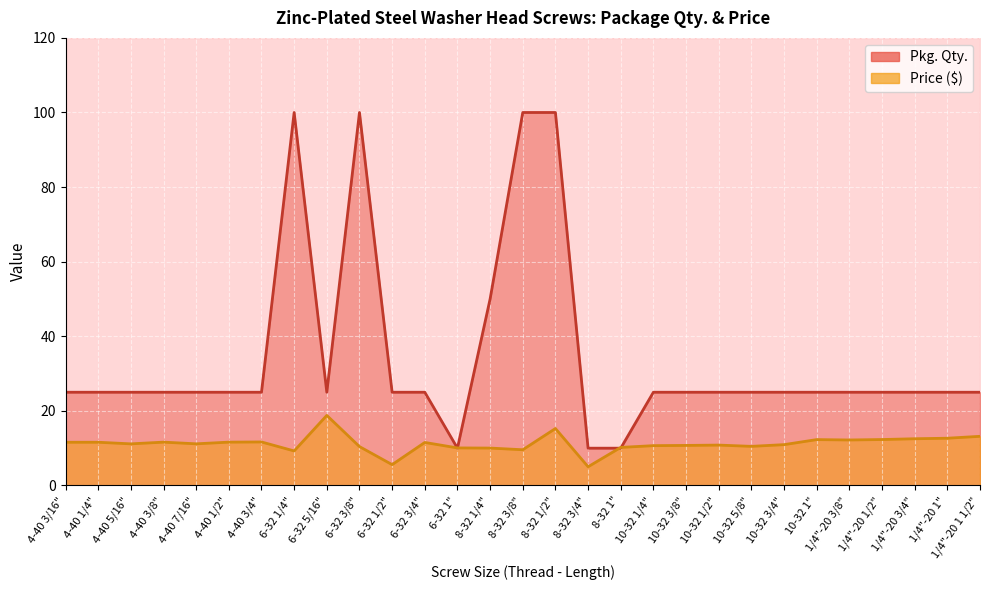

At which label does Pkg. Qty. first exceed 25?

6-32 1/4"